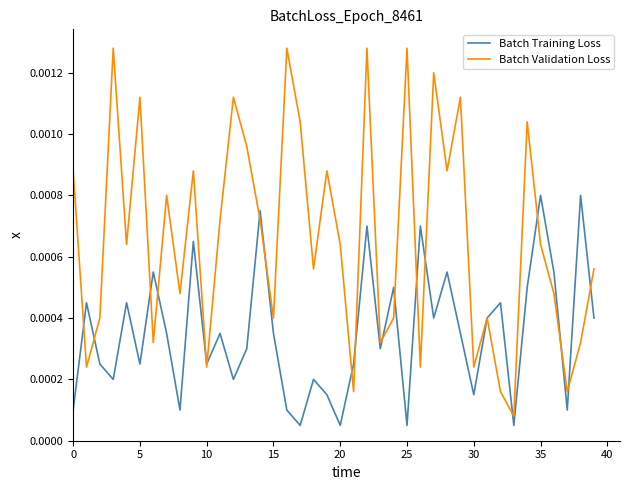

What are all the series names shown in the legend?

Batch Training Loss, Batch Validation Loss